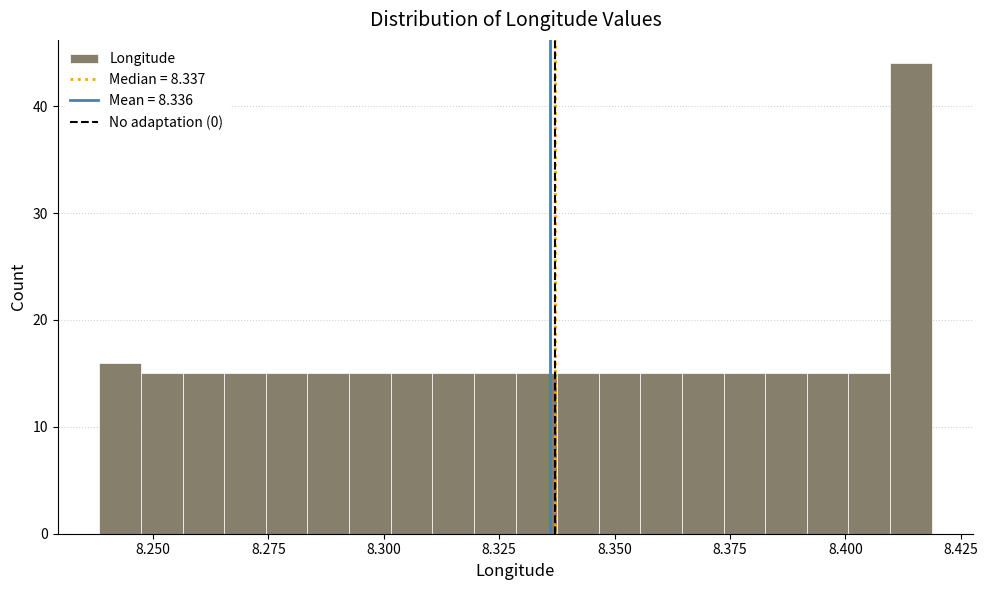

Read against the x-axis, roughly where is the centre of the tallest bar?

8.415